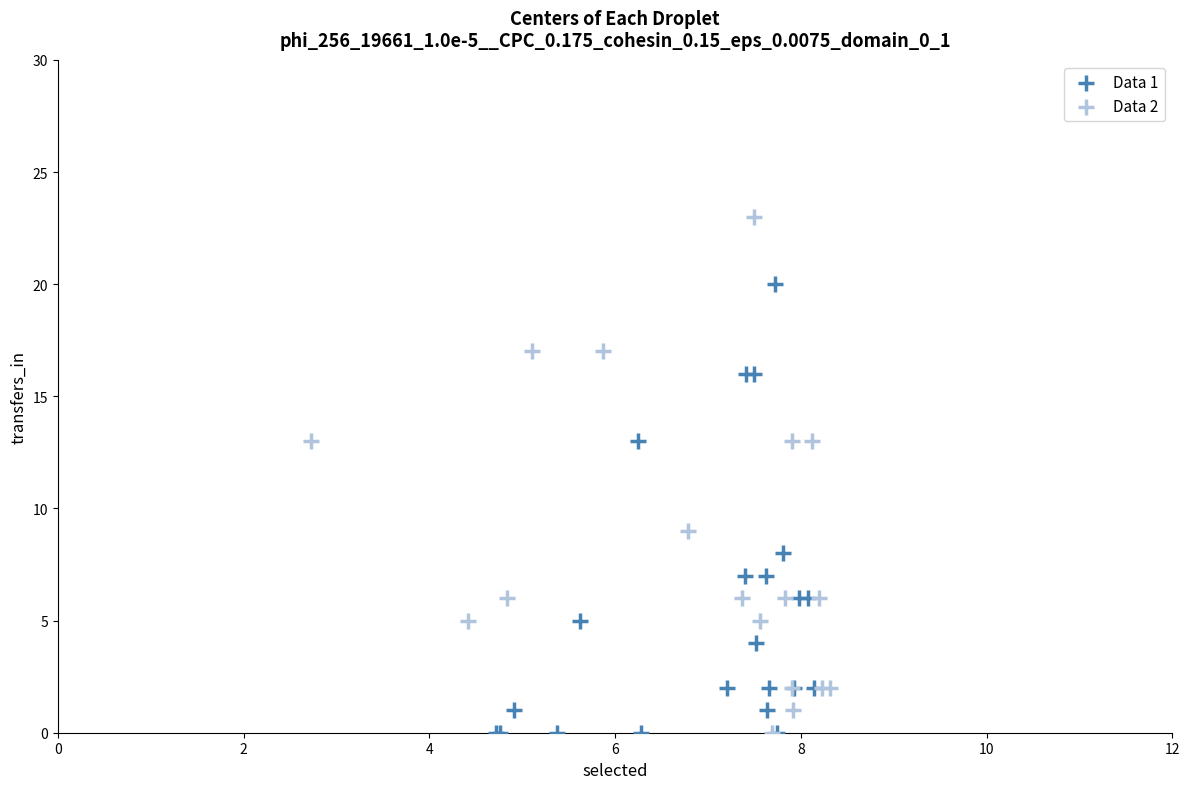

Which series has the largest Y range (max minus min)?

Data 2